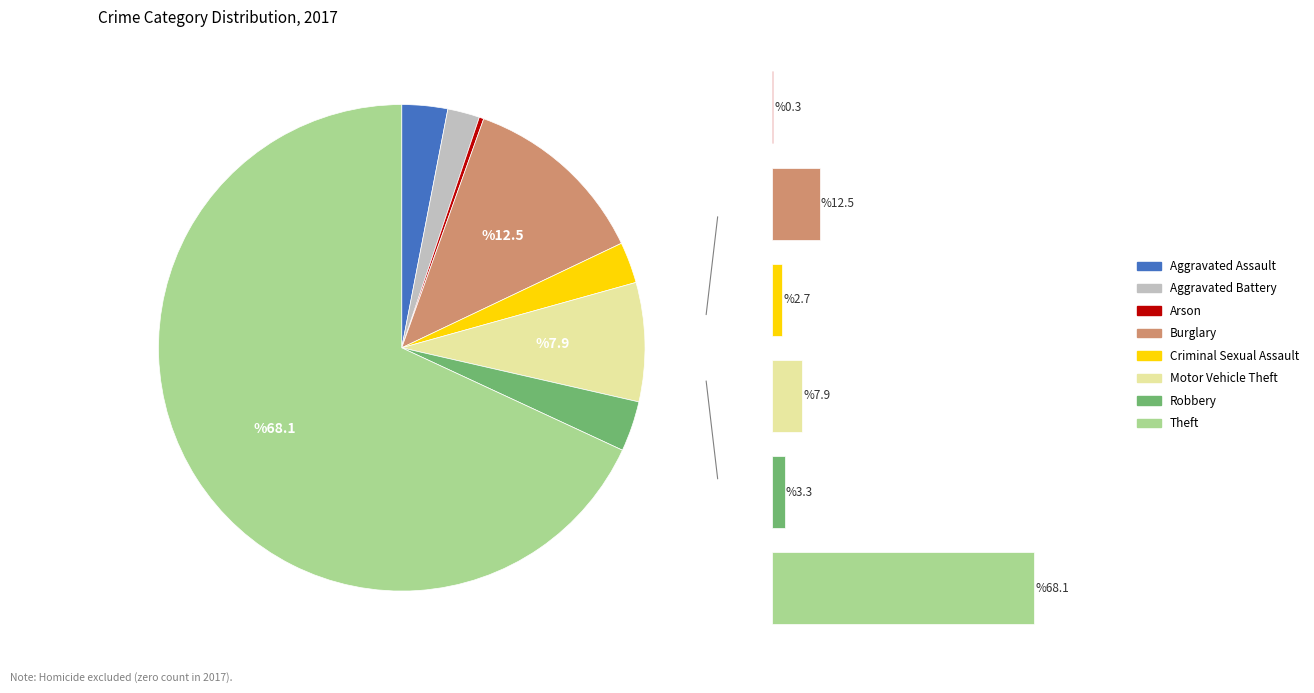

Combined, do Aggravated Battery and Criminal Sexual Assault account for over 50%?

No